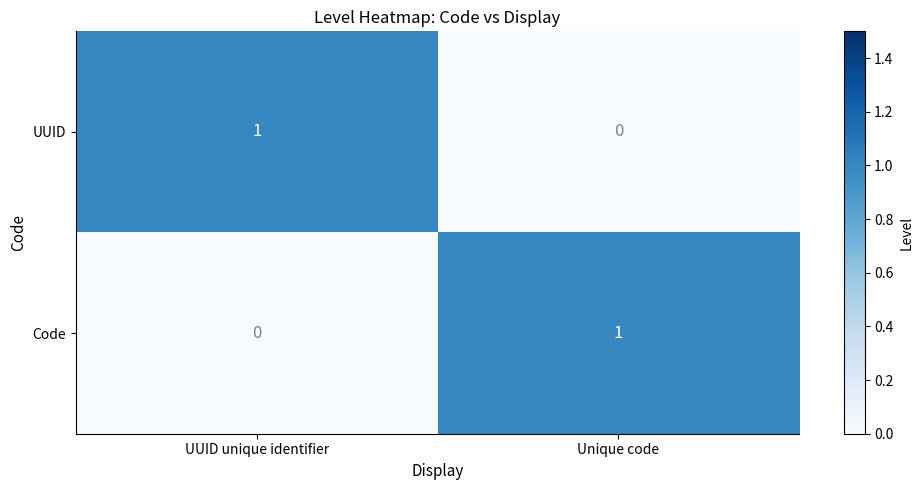

What is the spread (max minus min) of values at Unique code?

1